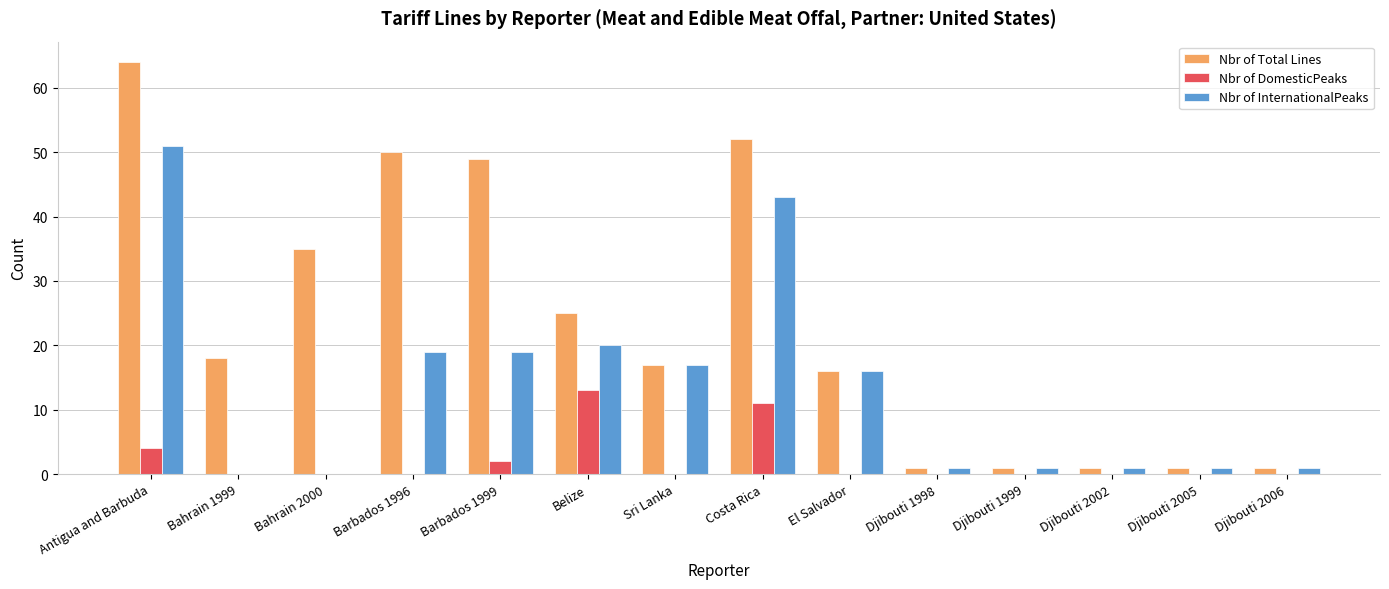

At which label does Nbr of Total Lines reach its peak?

Antigua and Barbuda